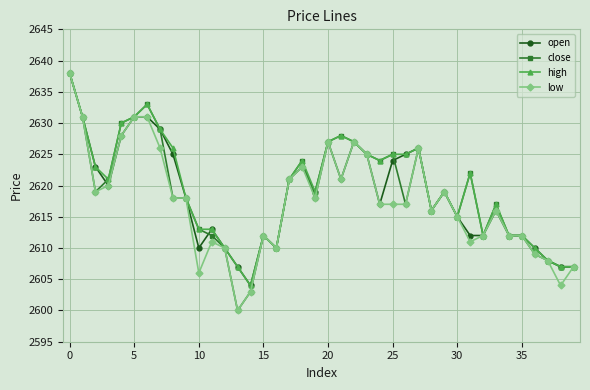

What is the value of the high point at the 40th from the left?

2607